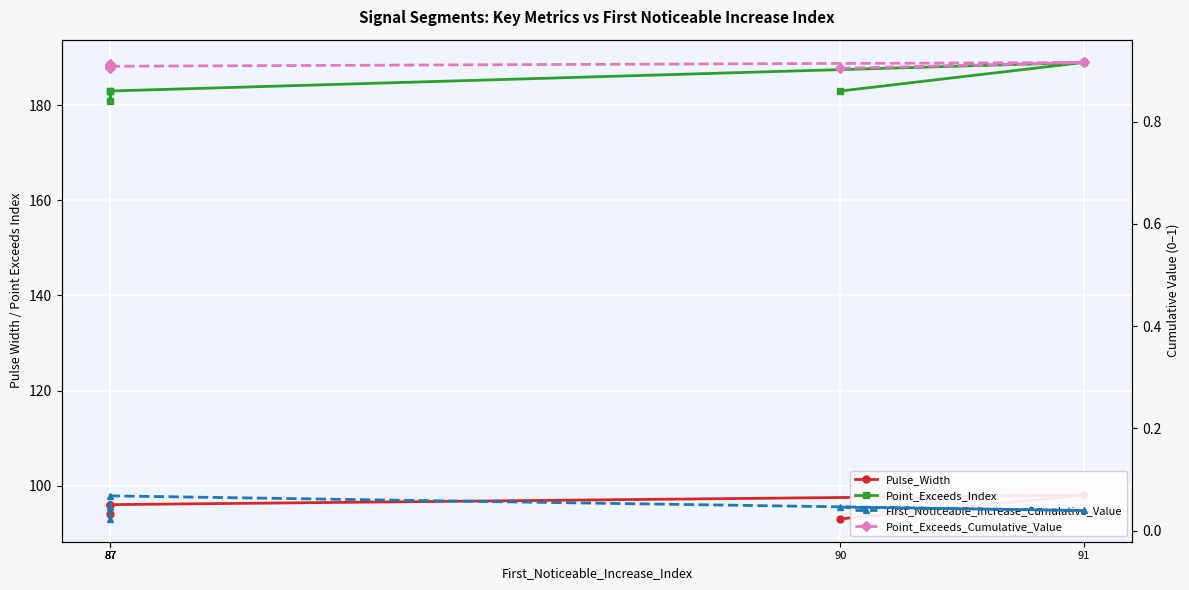

The value of First_Noticeable_Increase_Cumulative_Value at 90 is 0.1. True or false?

False